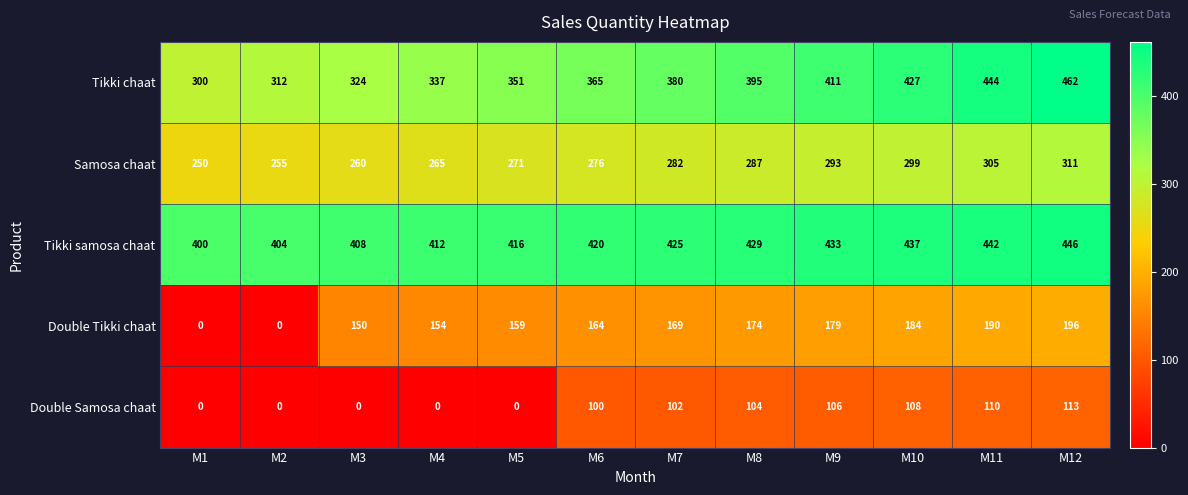

Which category has the highest value across all series?

M12